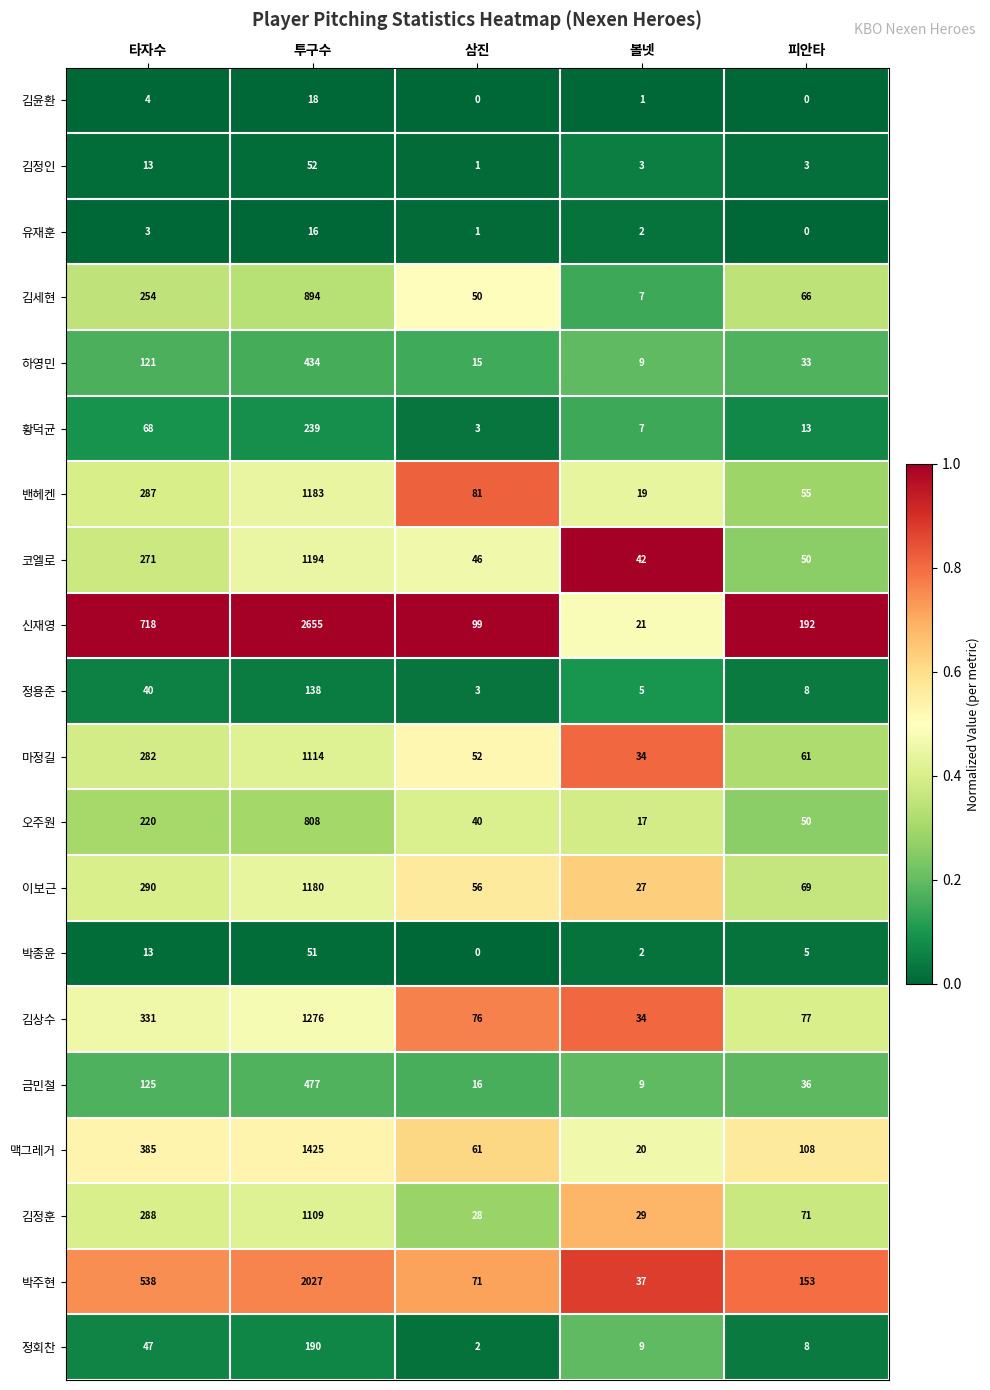

List the labels in order of 박주현 value, largest first.

투구수, 타자수, 피안타, 삼진, 볼넷